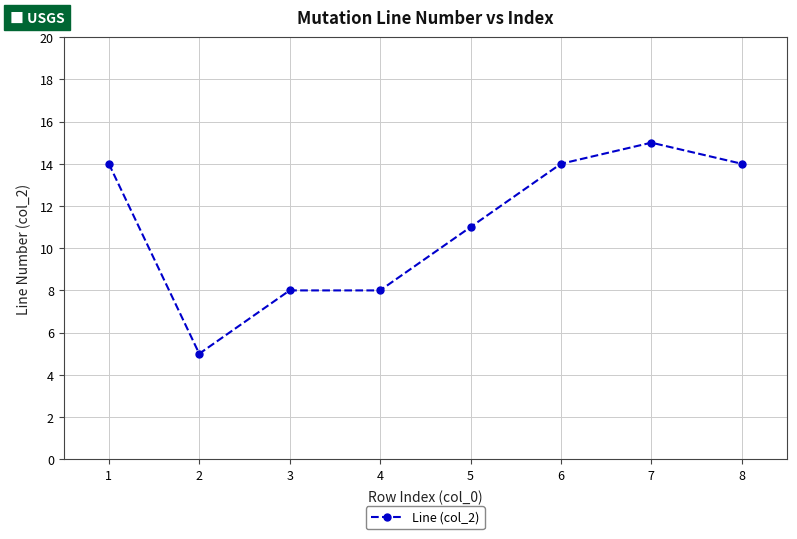

What is the sum of the values at 1 and 2?

19